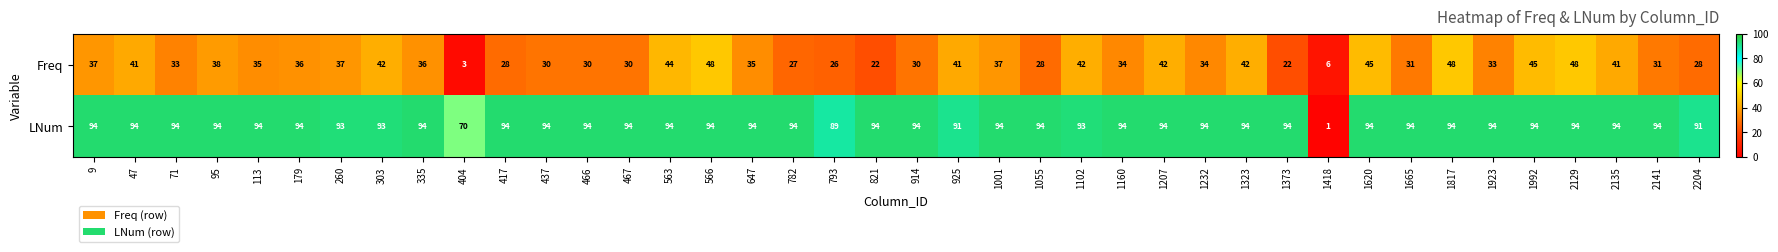

What is the minimum value shown in the chart?

1